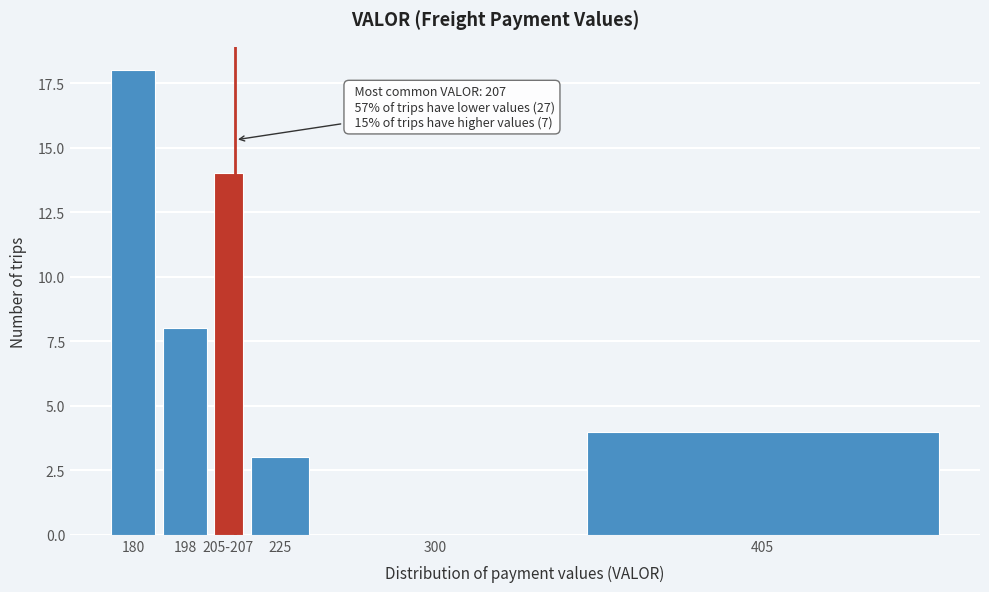

Reading right to left, extract all data points from this chart.

405=4	300=0	225=3	205-207=14	198=8	180=18